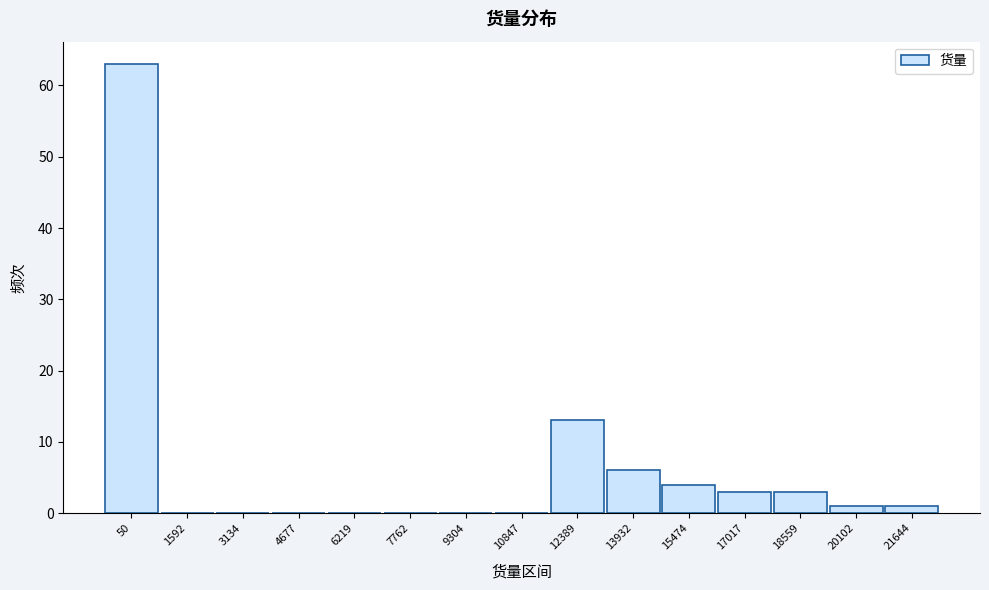

Reading left to right, extract all data points from this chart.

50=63	1592=0	3134=0	4677=0	6219=0	7762=0	9304=0	10847=0	12389=13	13932=6	15474=4	17017=3	18559=3	20102=1	21644=1